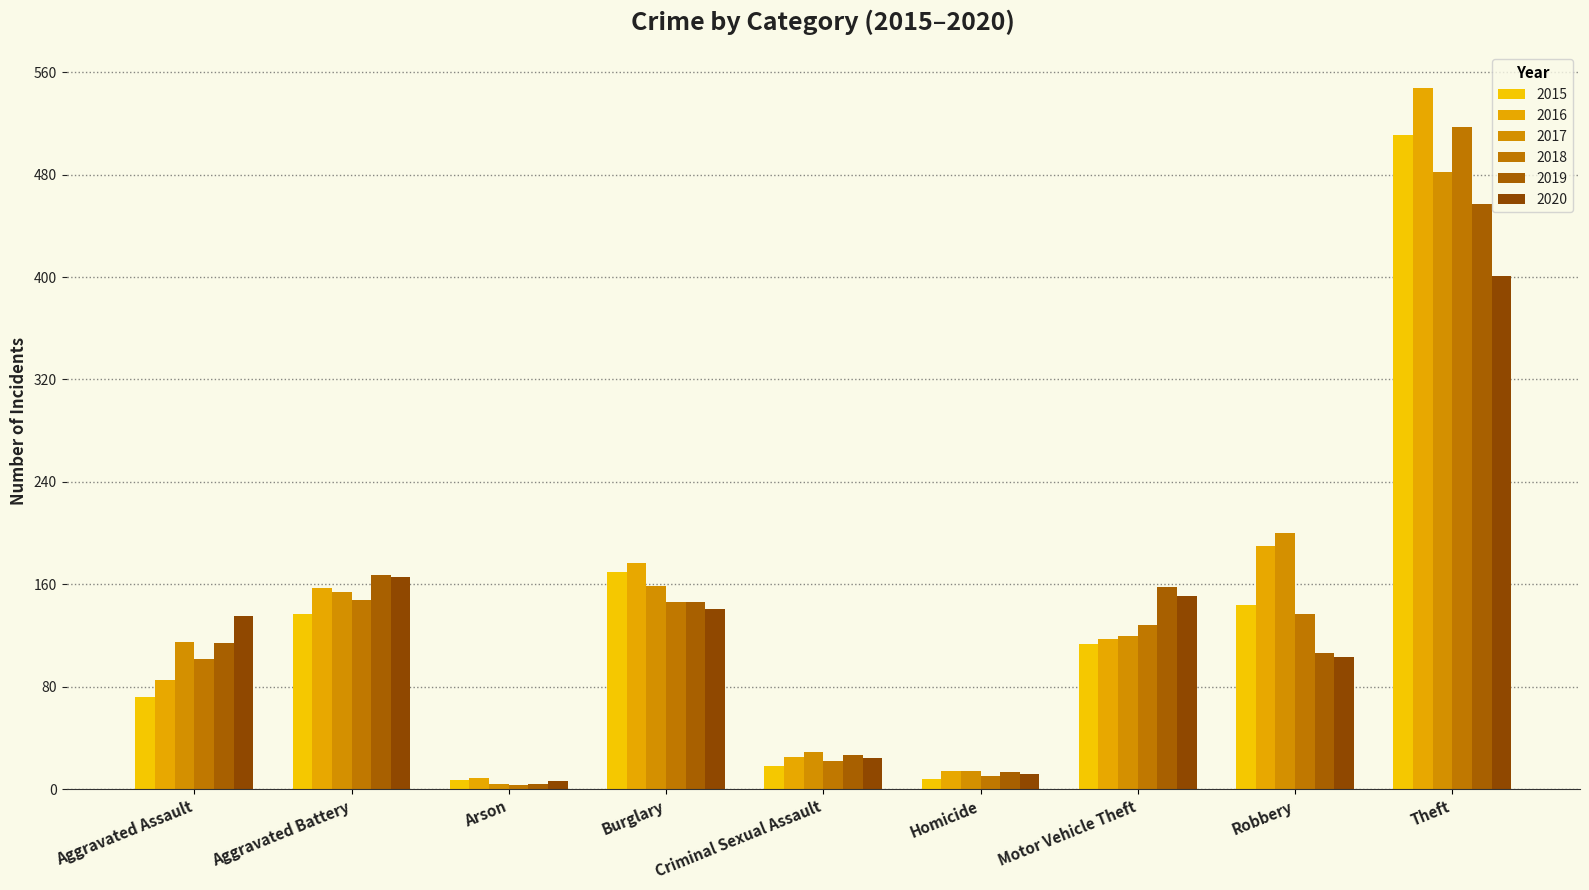

The value of 2017 at Arson is 2. True or false?

False